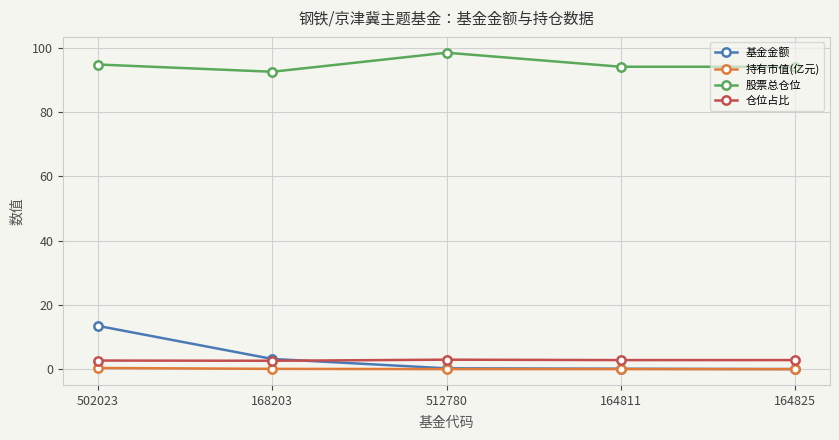

Where does the 股票总仓位 series first go above 94?

502023